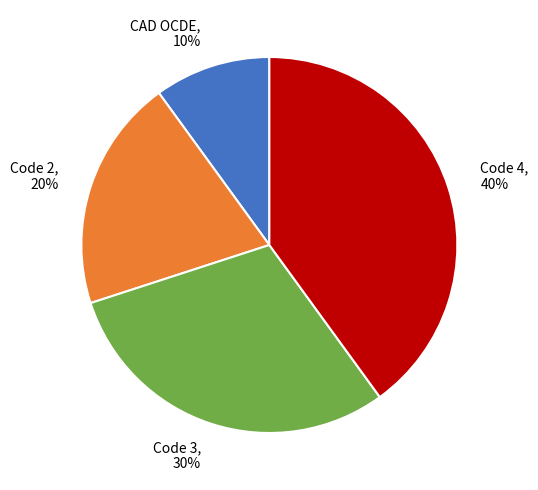

Is there any slice that represents more than half of the pie?

No